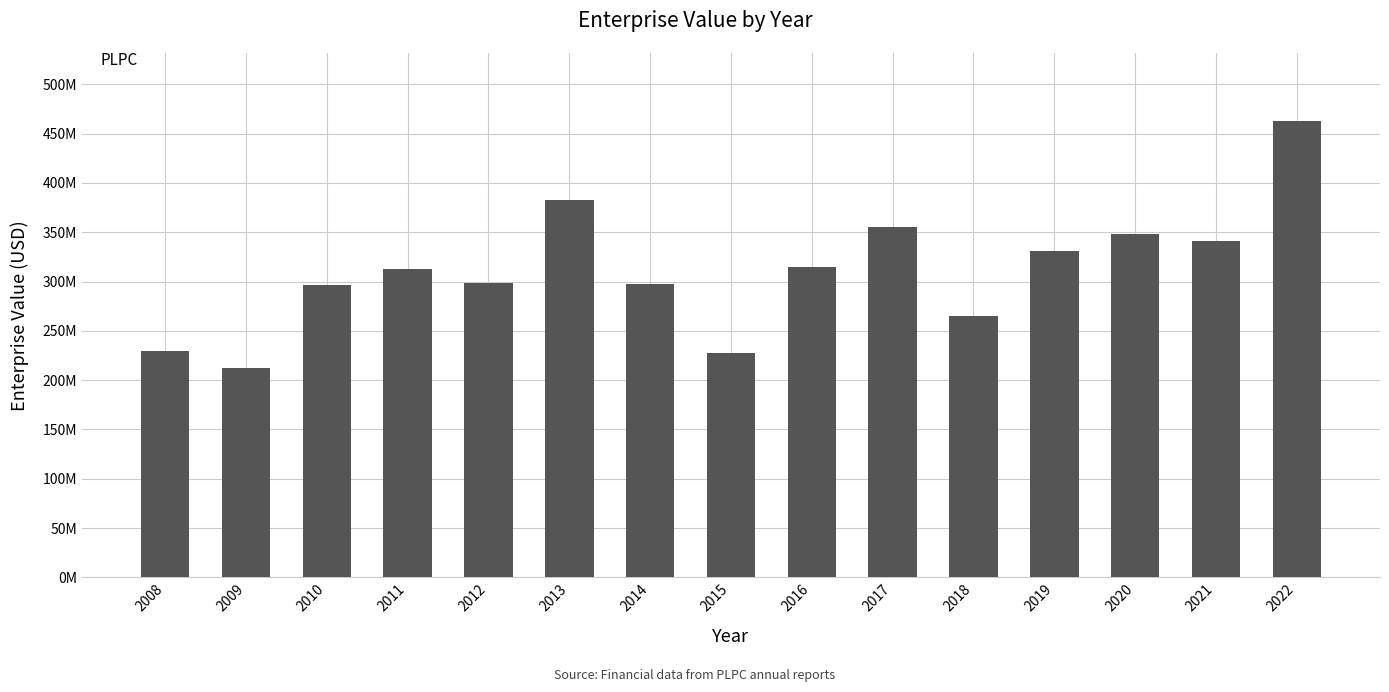

At which category does the chart reach its minimum across all series?

2009